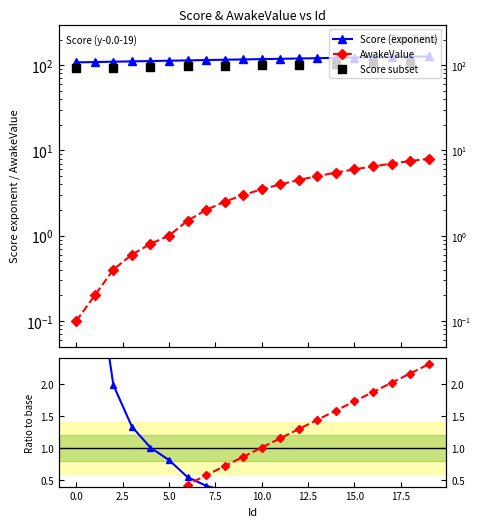

At how many categories does at least one series exceed 42?

20